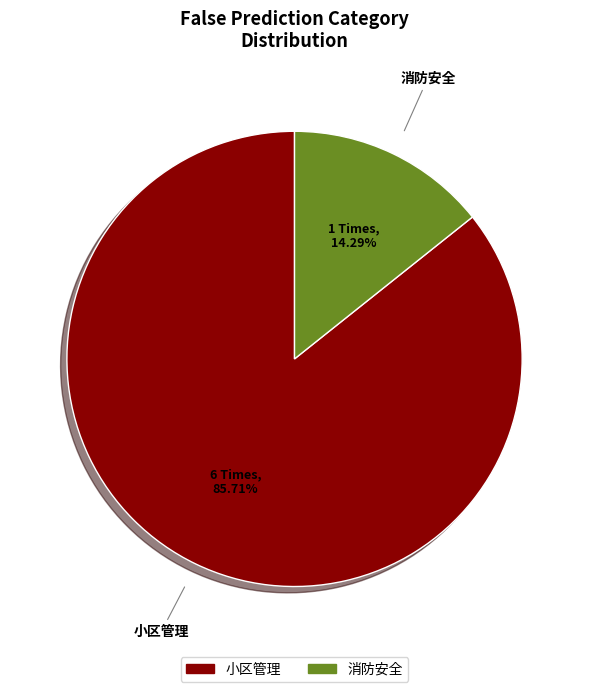

To the nearest percent, what is the average slice percentage?

50%